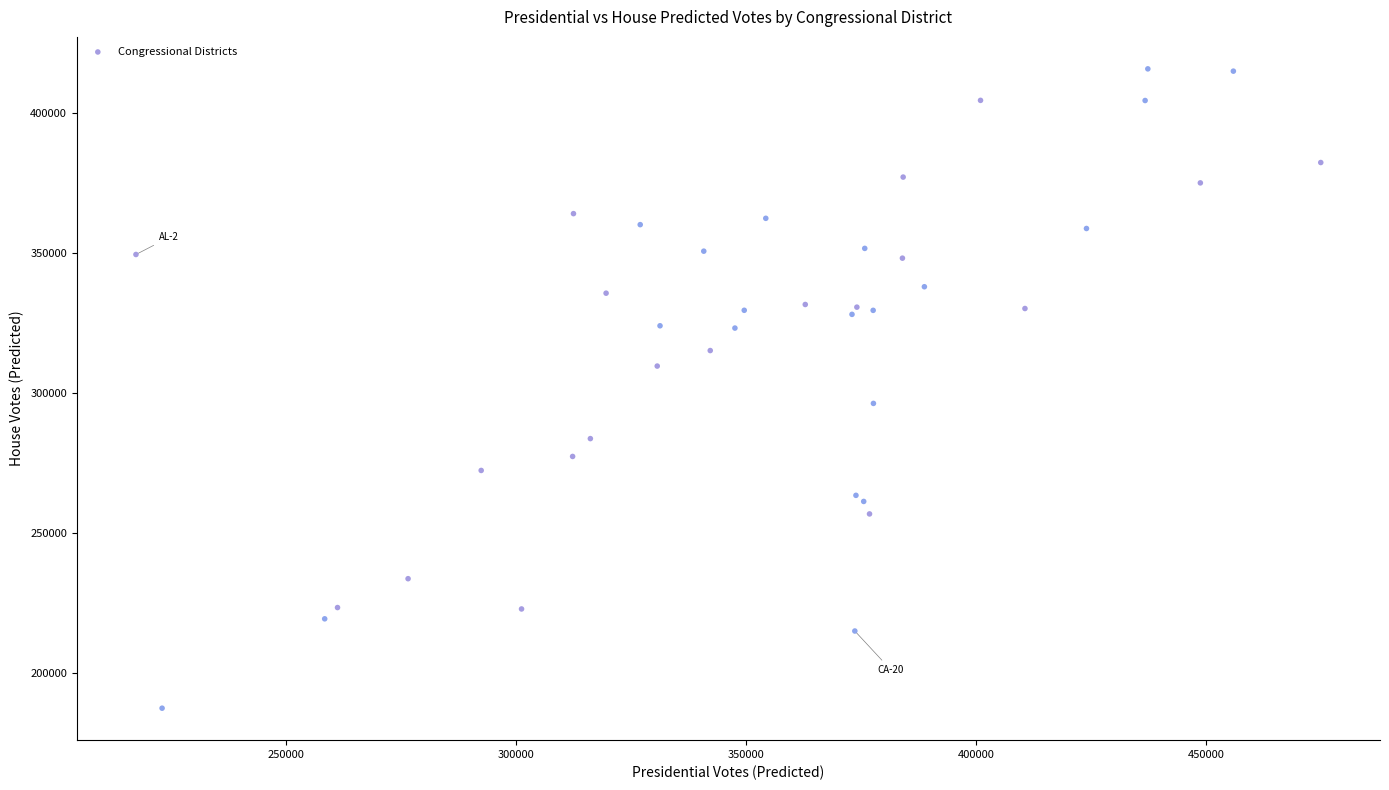

What Y value in the scatter plot is closest to 301568?

296256.0